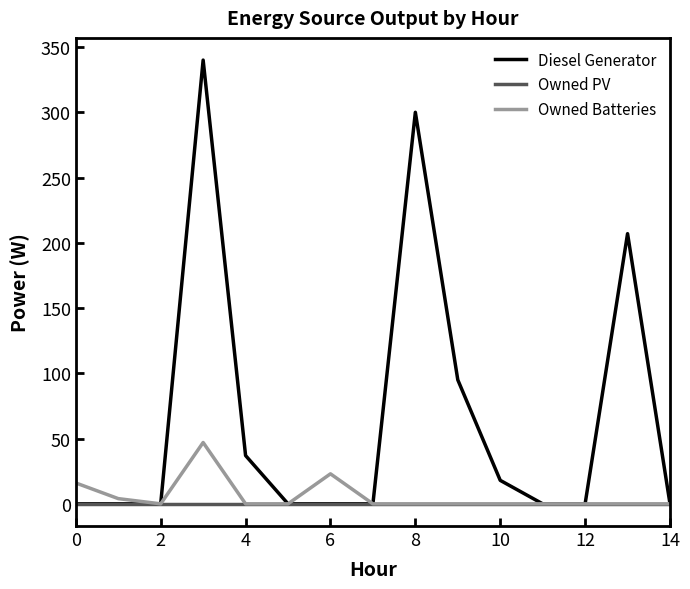

What is the greatest value displayed?

340